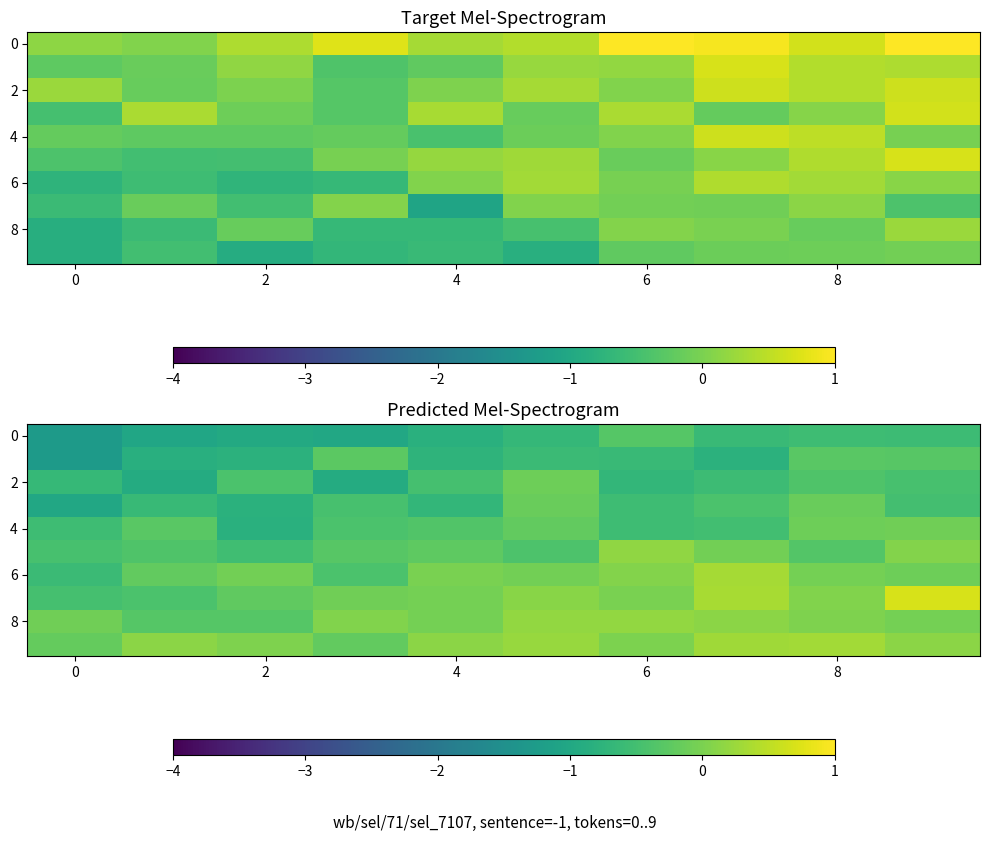

Where is 6 nearest to the value 0?

4